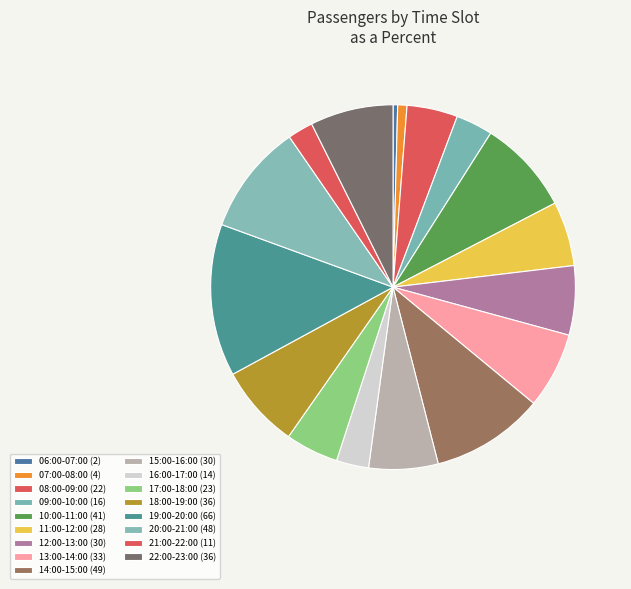

How many segments does this pie chart have?

17